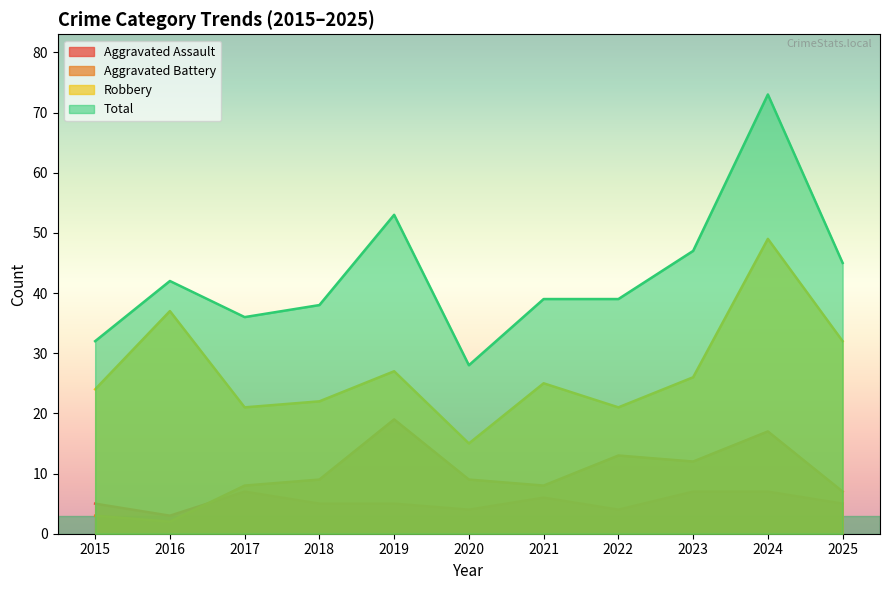

Where is the first local minimum for Aggravated Battery?

2016